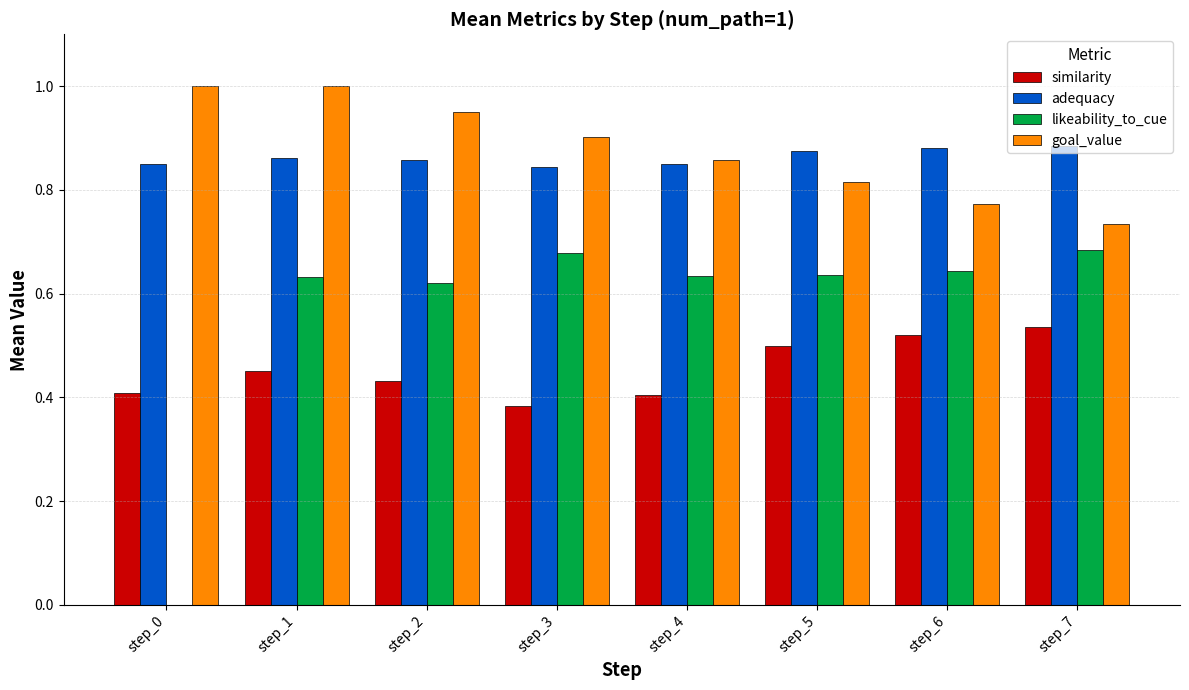

What is the sum of the likeability_to_cue values at step_1 and step_5?

1.3